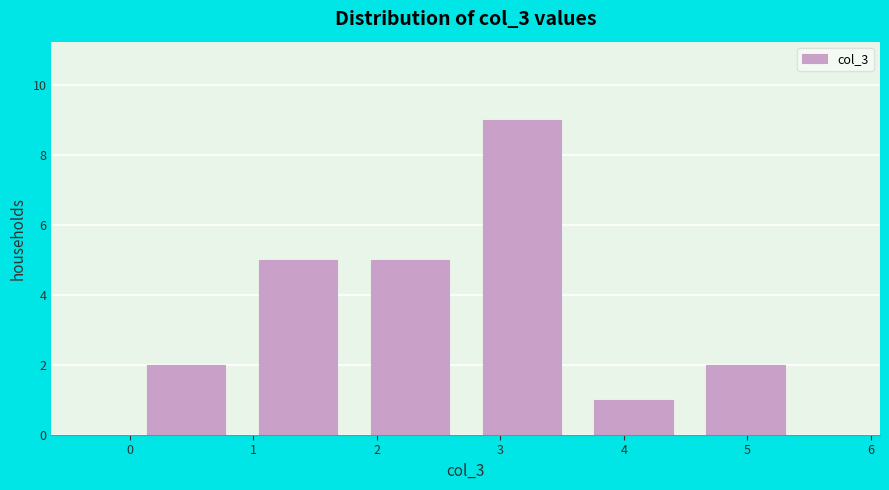

How tall is the bar that spans 3.6 to 4.5 on the x-axis? Neither the bar edges nor the heights are printed on the chart, so give them approximately, as read against the axes.

1